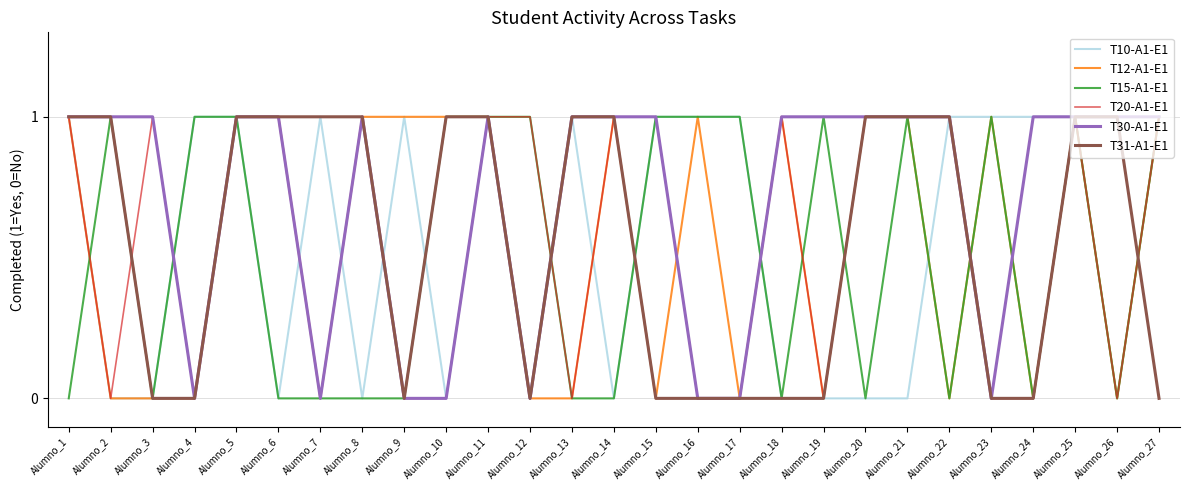

The T12-A1-E1 series shows 1 at Alumno_20. True or false?

True